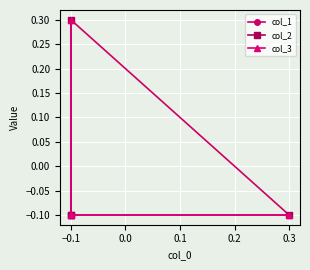

Which series has the largest total across all categories?

col_1